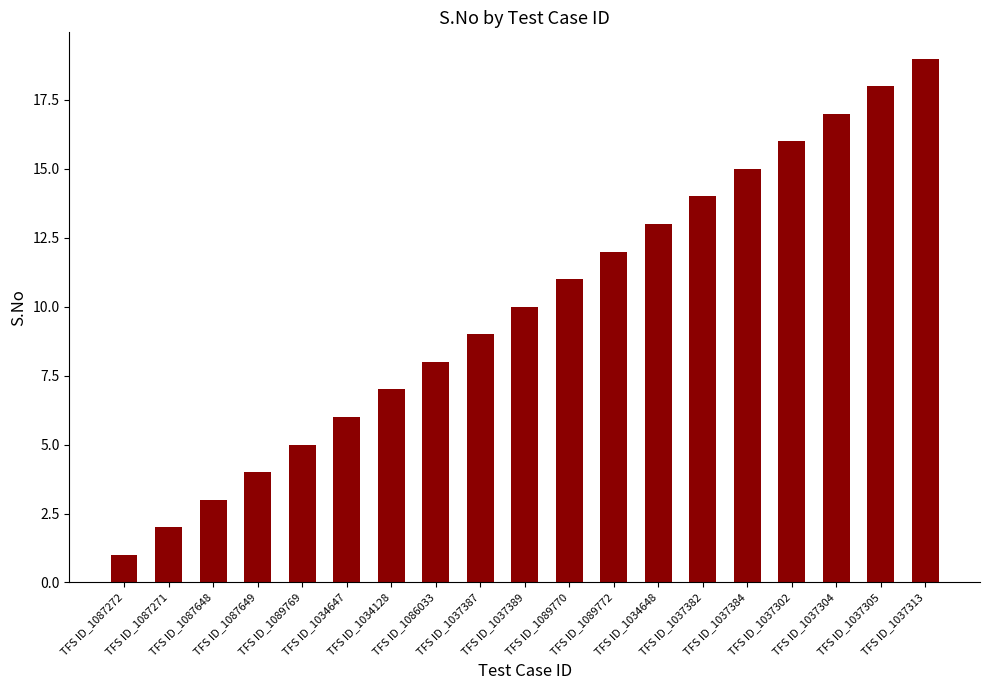

Is it true that the value at TFS ID_1089769 is 5?

True